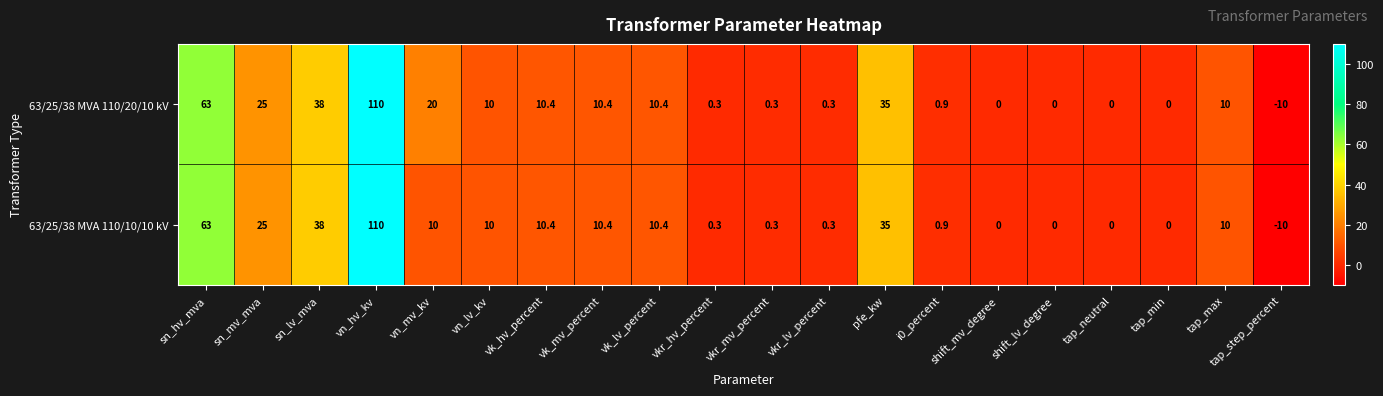

What is the sum of all 63/25/38 MVA 110/10/10 kV values?

324.0